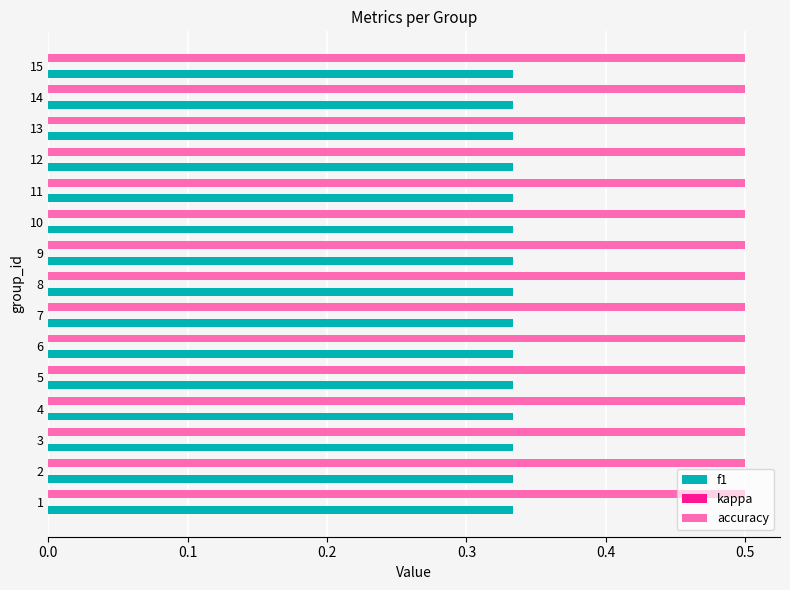

Rank the series by their average value, from highest to lowest.

accuracy, f1